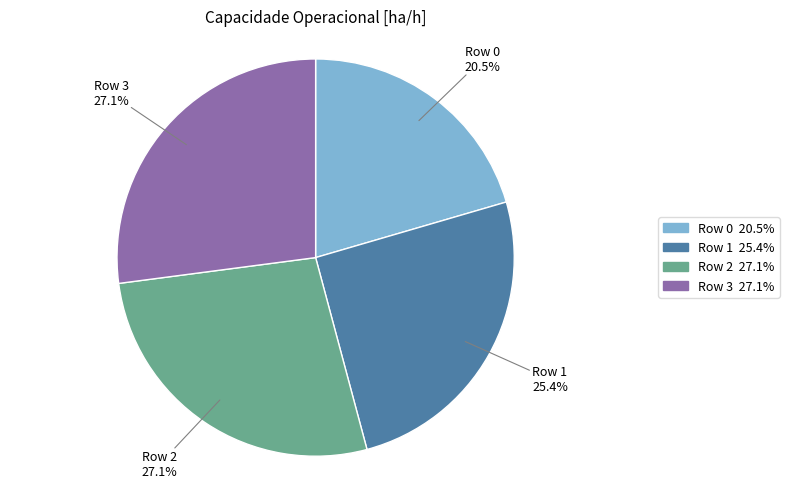

Between Row 2 and Row 1, which is larger?

Row 2